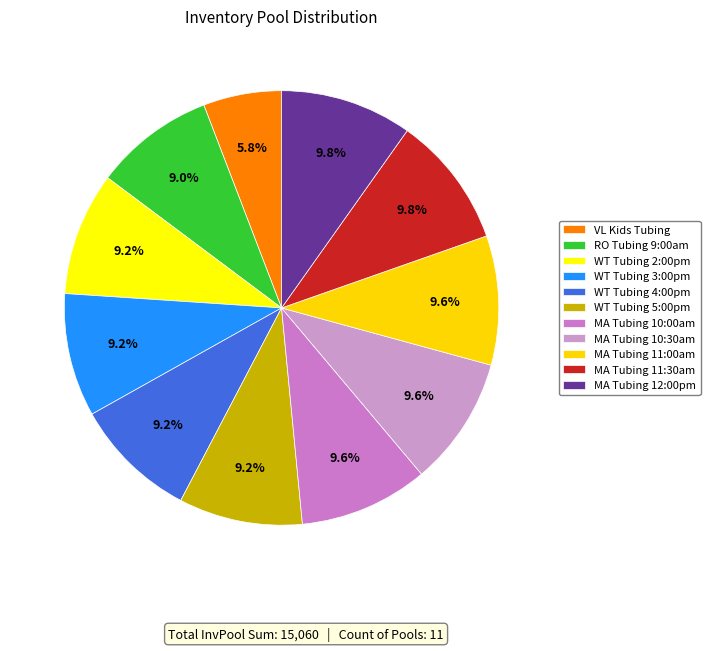

How many slices are in this pie chart?

11